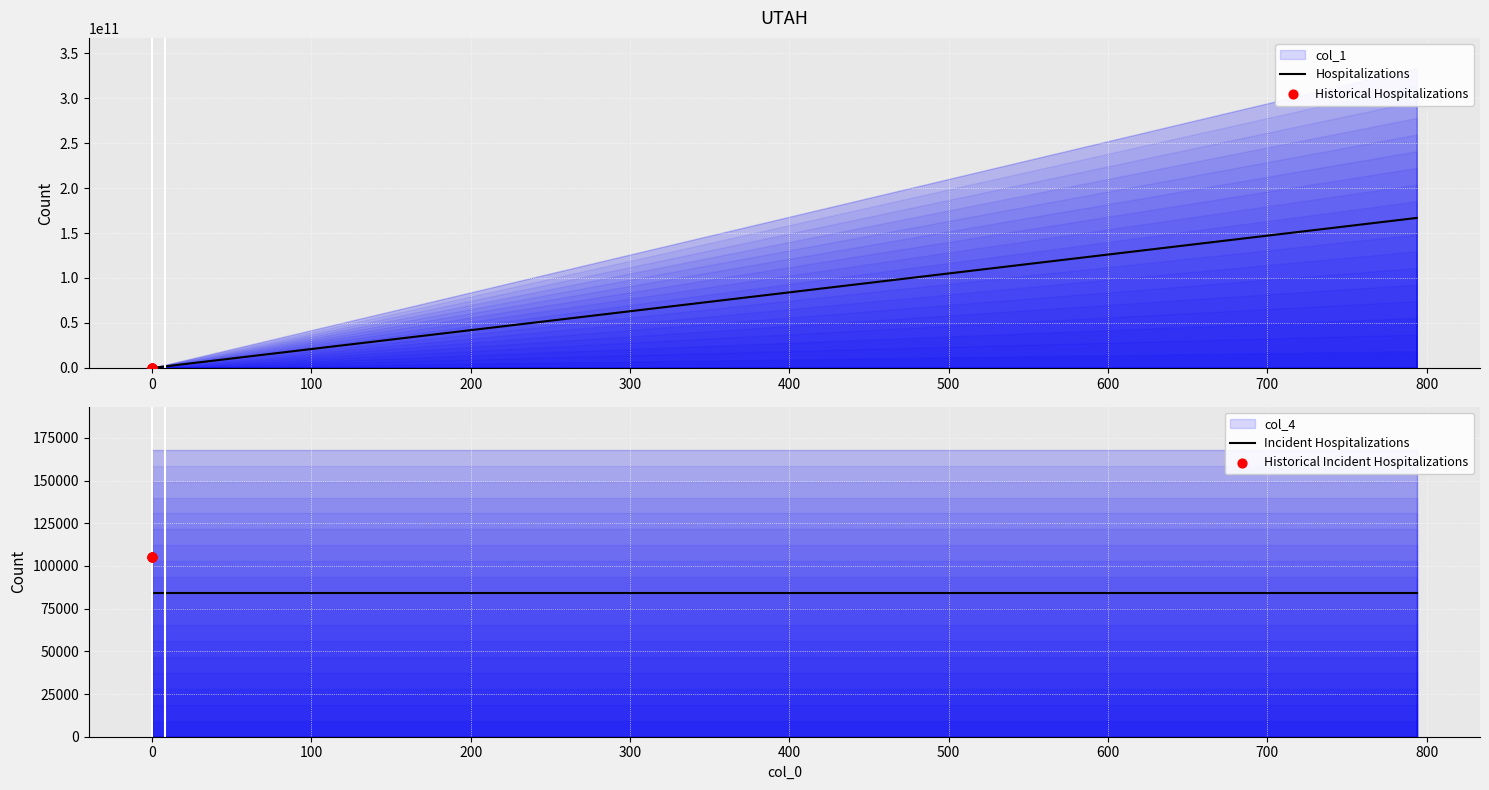

Is the value of col_4 at 0.264583862501058 greater than the value of col_1 at 0.0661459656252645?

Yes